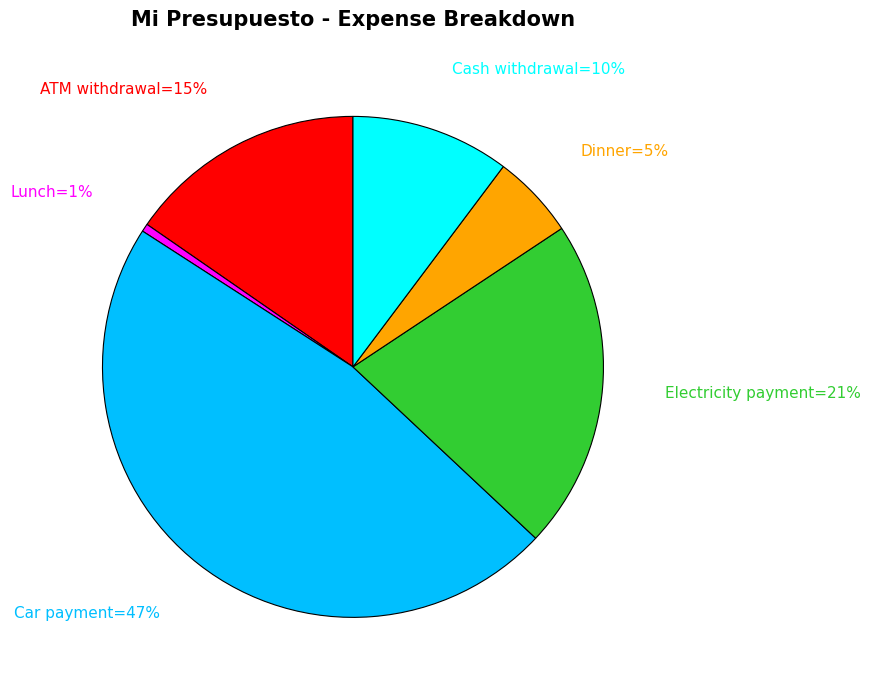

Is there any slice that represents more than half of the pie?

No